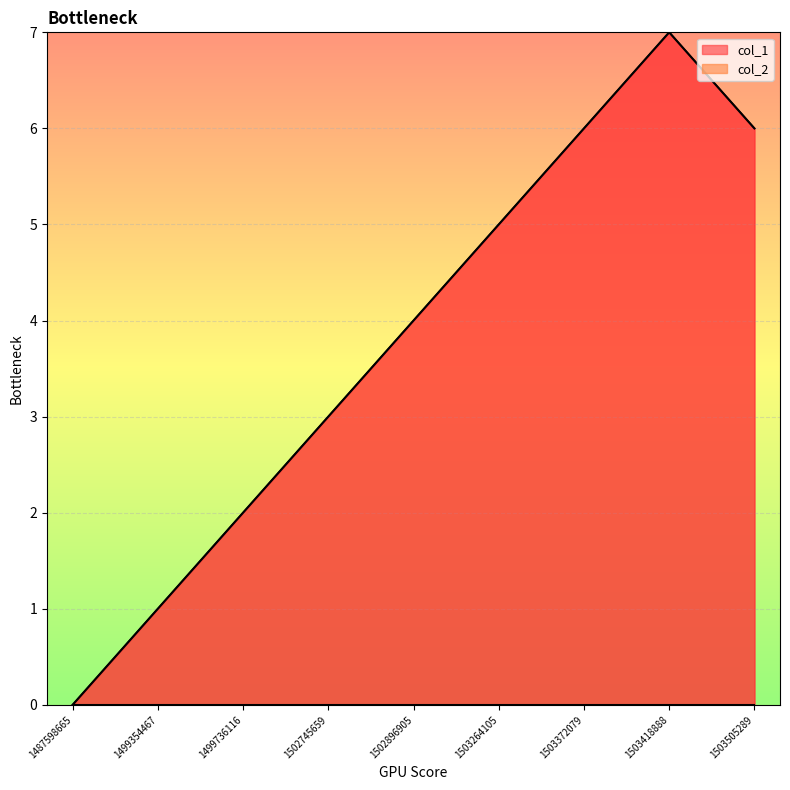

Count the number of categories in the chart.

9